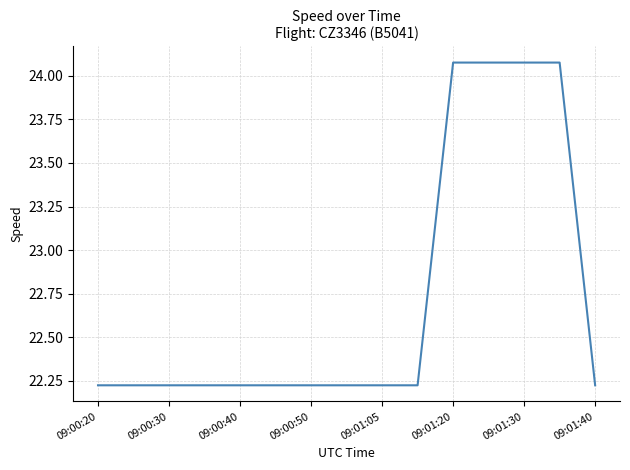

What is the difference between the maximum and minimum values?

1.9